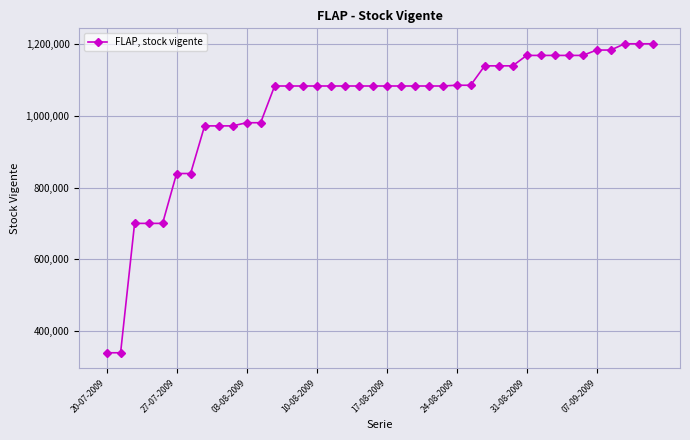

Does the chart display data point markers on the line(s)?

Yes